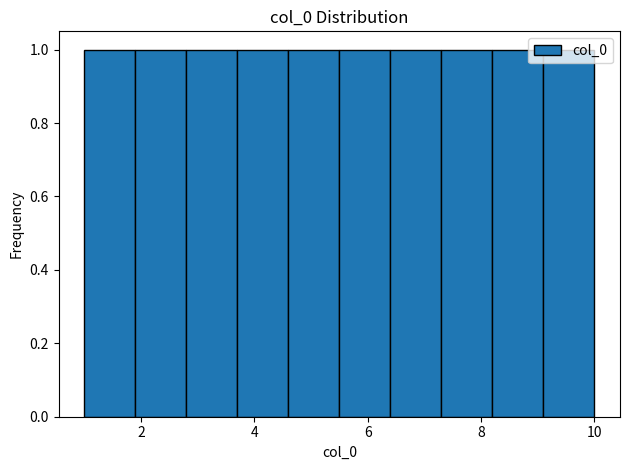

Reading left to right, transcribe this chart: for each bar, give the range it covers on the x-axis and its height. Neither the bar edges nor the heights are printed on the chart, so give them approximately, as read against the axes.

1.0 to 1.9: 1
1.9 to 2.8: 1
2.8 to 3.7: 1
3.7 to 4.6: 1
4.6 to 5.5: 1
5.5 to 6.4: 1
6.4 to 7.3: 1
7.3 to 8.2: 1
8.2 to 9.1: 1
9.1 to 10.0: 1